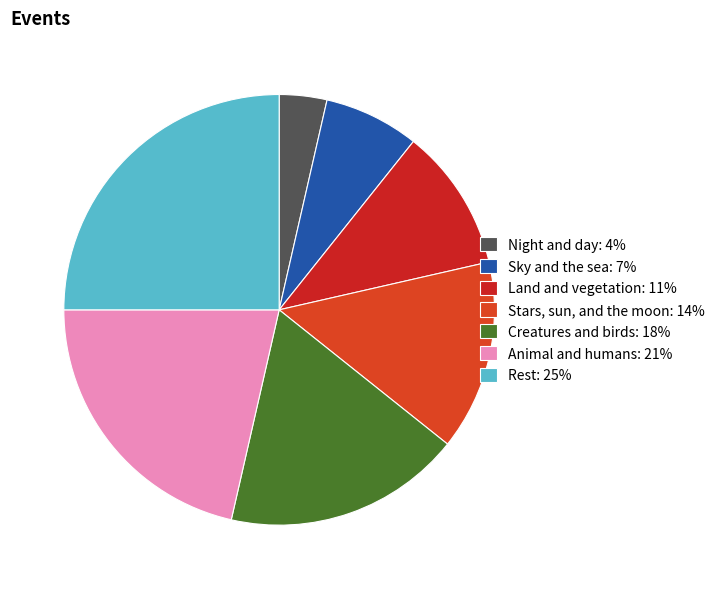

To the nearest percent, what is the combined percentage of Night and day and Rest?

29%